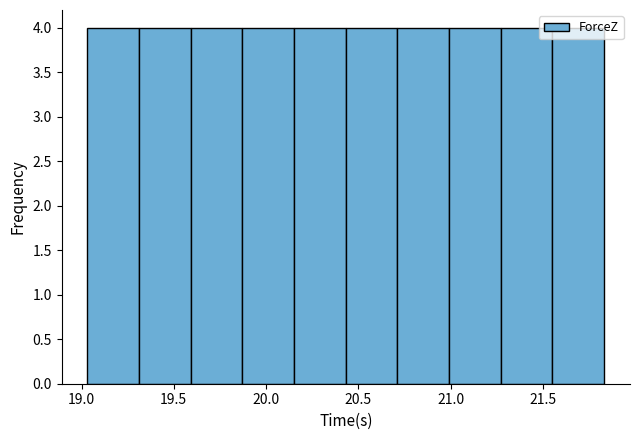

Reading left to right, list every bar in this chart as the range it spans on the x-axis followed by its height. Neither the bar edges nor the heights are printed on the chart, so give them approximately, as read against the axes.

19.05 to 19.30: 4
19.30 to 19.60: 4
19.60 to 19.85: 4
19.85 to 20.15: 4
20.15 to 20.45: 4
20.45 to 20.70: 4
20.70 to 21.00: 4
21.00 to 21.25: 4
21.25 to 21.55: 4
21.55 to 21.85: 4